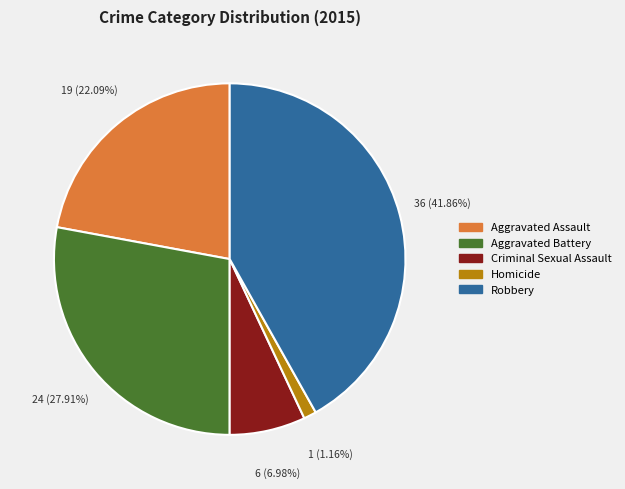

The Aggravated Assault slice represents 15% of the pie. True or false?

False